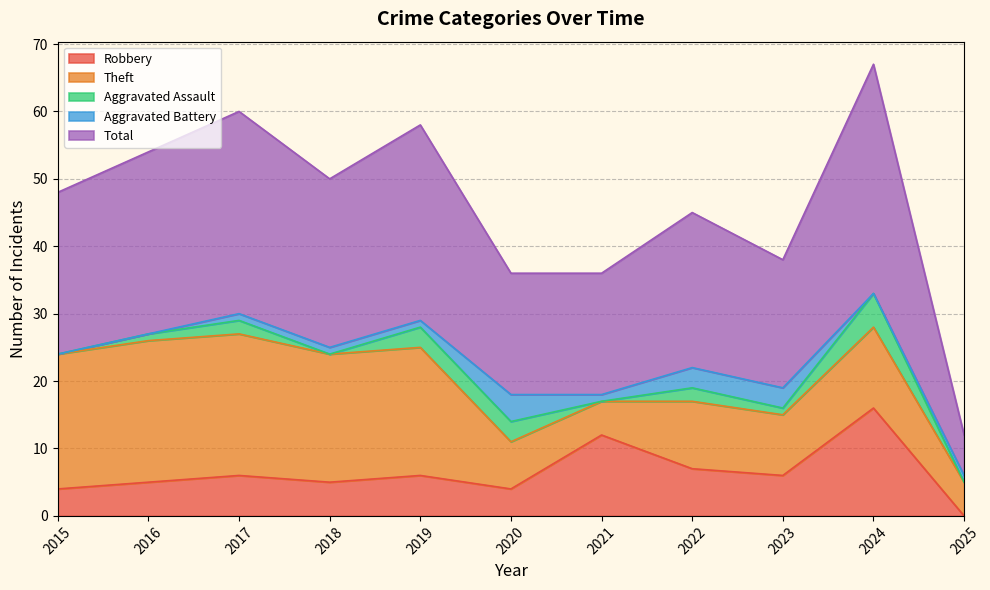

Which series has the largest range (max minus min)?

Total